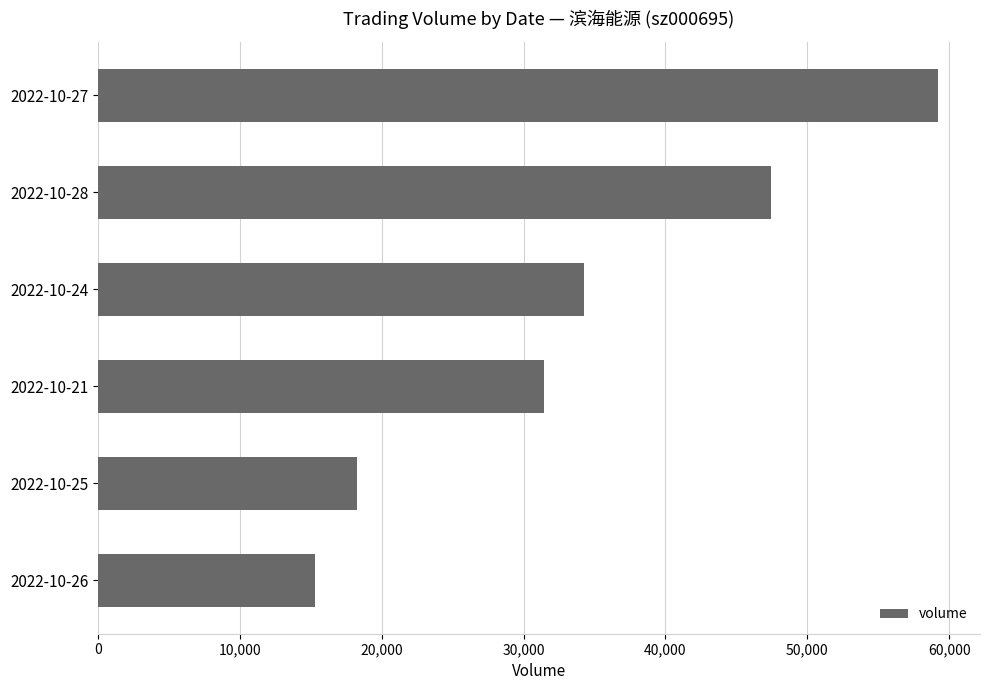

What is the change in value from 2022-10-24 to 2022-10-25?

-16043